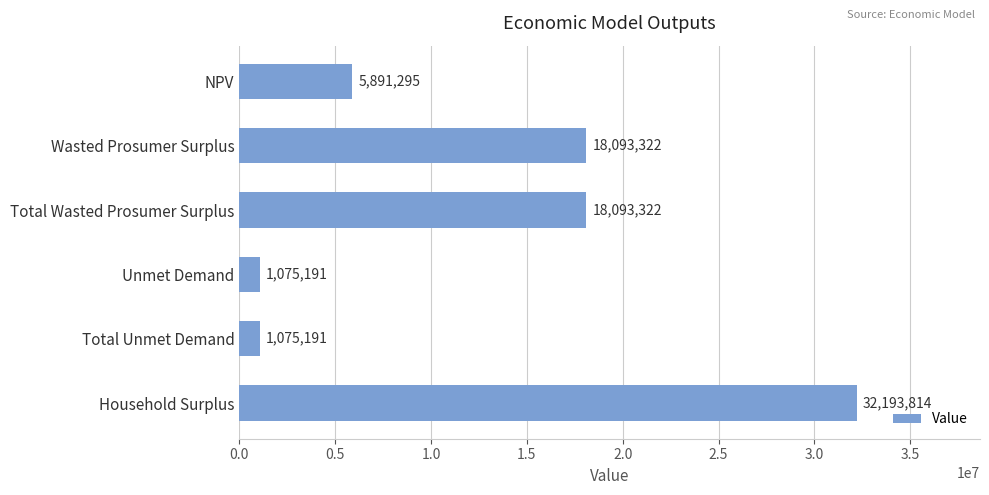

Is it true that the value at NPV is 8434162.5?

False